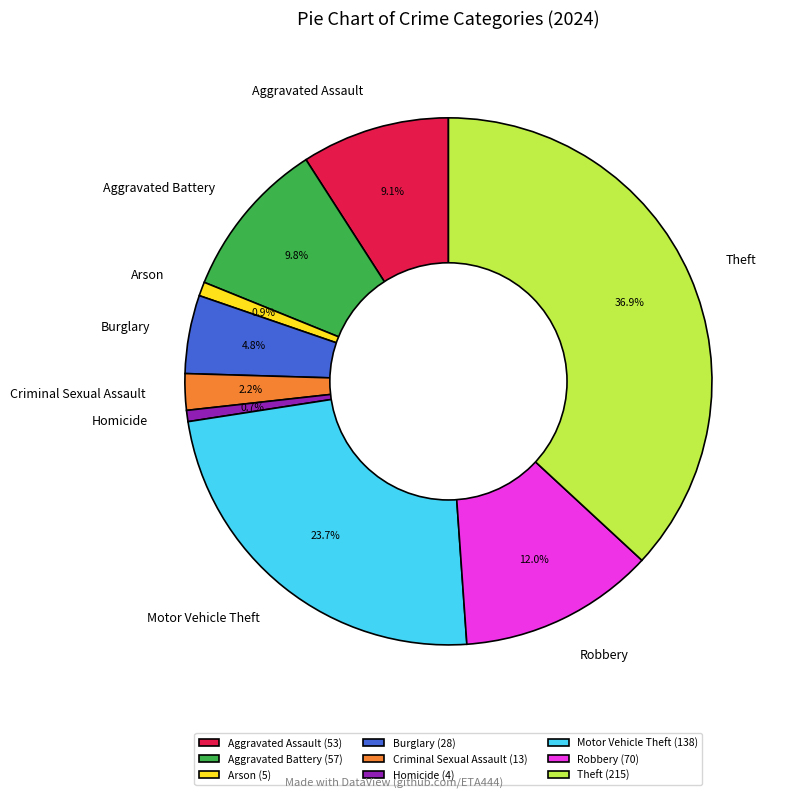

Does any single category account for the majority?

No